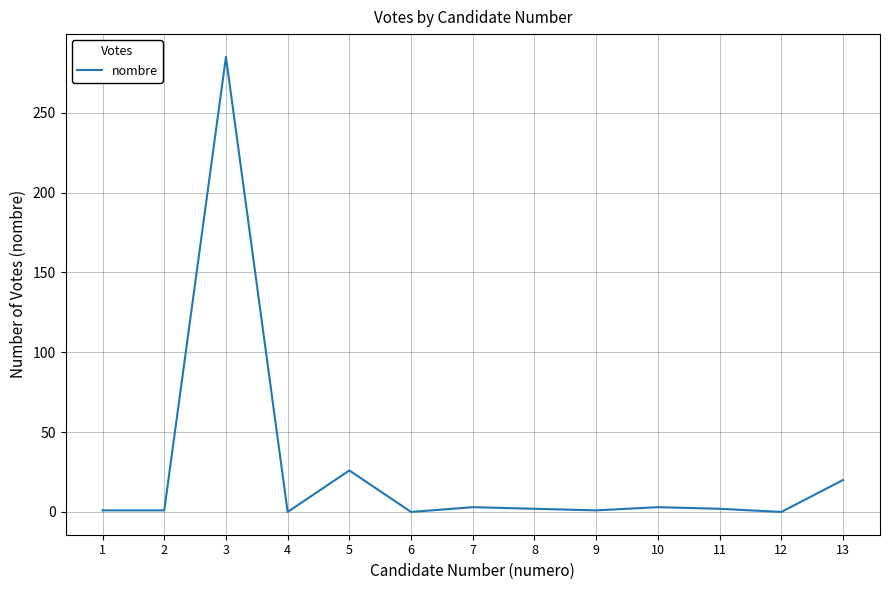

What is the change in value from 2 to 13?

+19